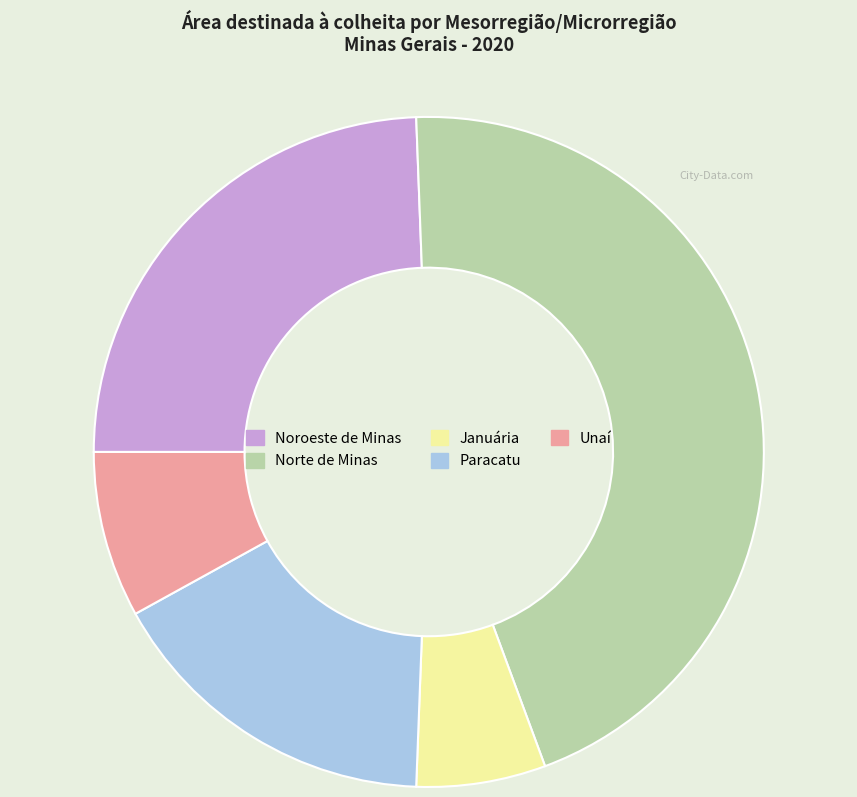

True or false: Noroeste de Minas accounts for 24% of the total.

True